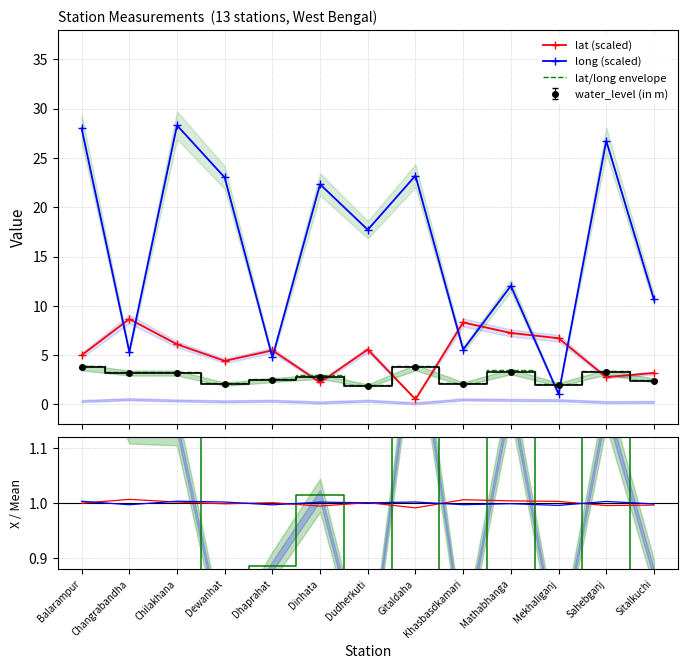

At which category is the sum across all series the highest?

Chilakhana